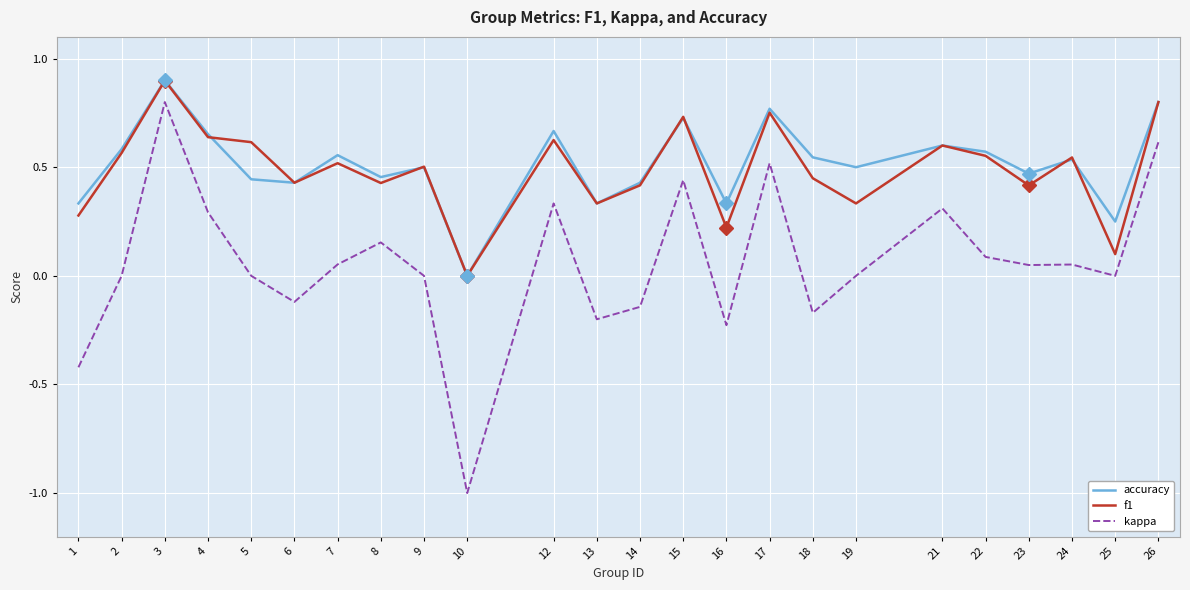

True or false: accuracy and f1 intersect in this chart.

True